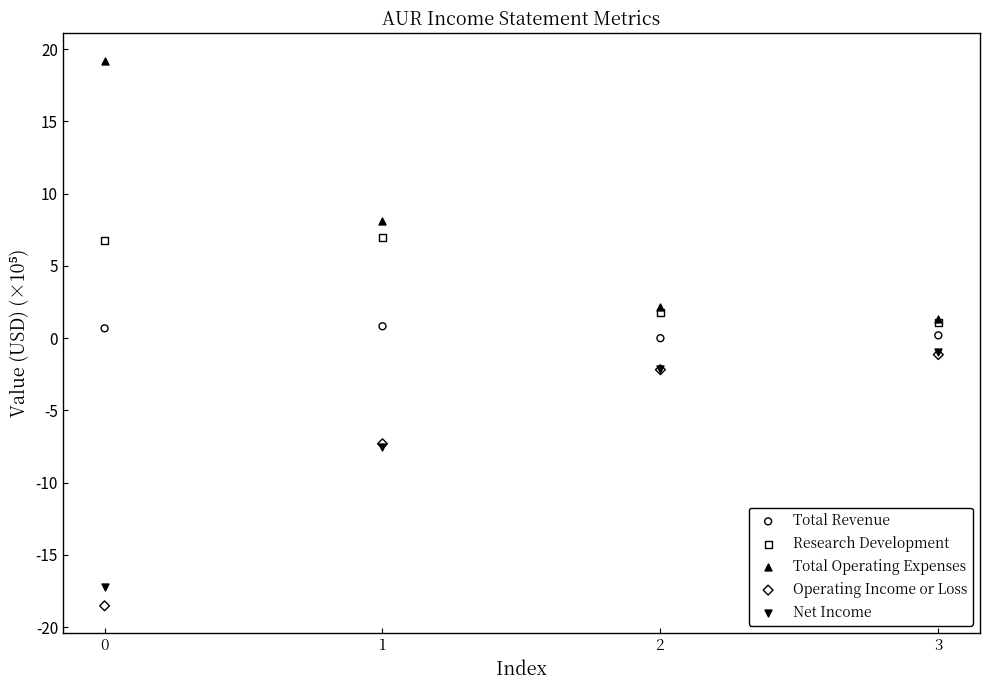

In the Total Operating Expenses series, what Y value is closest to 10?

8.1